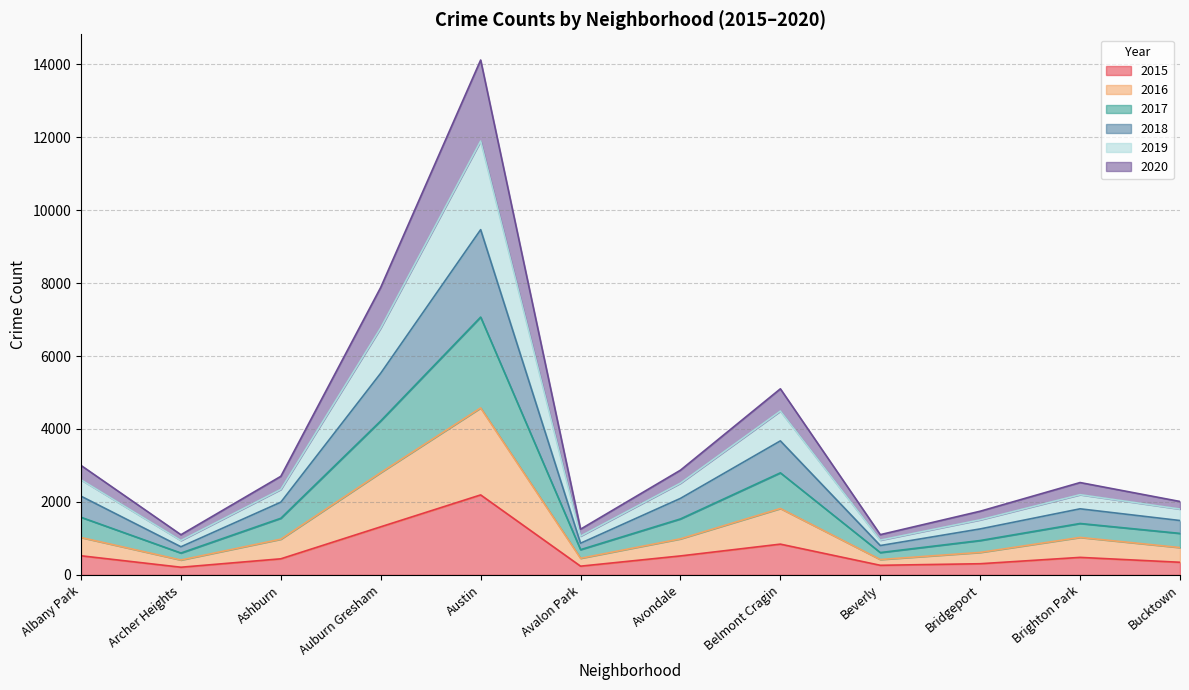

In 2020, how many points are higher than both neighbors (excluding endpoints)?

3